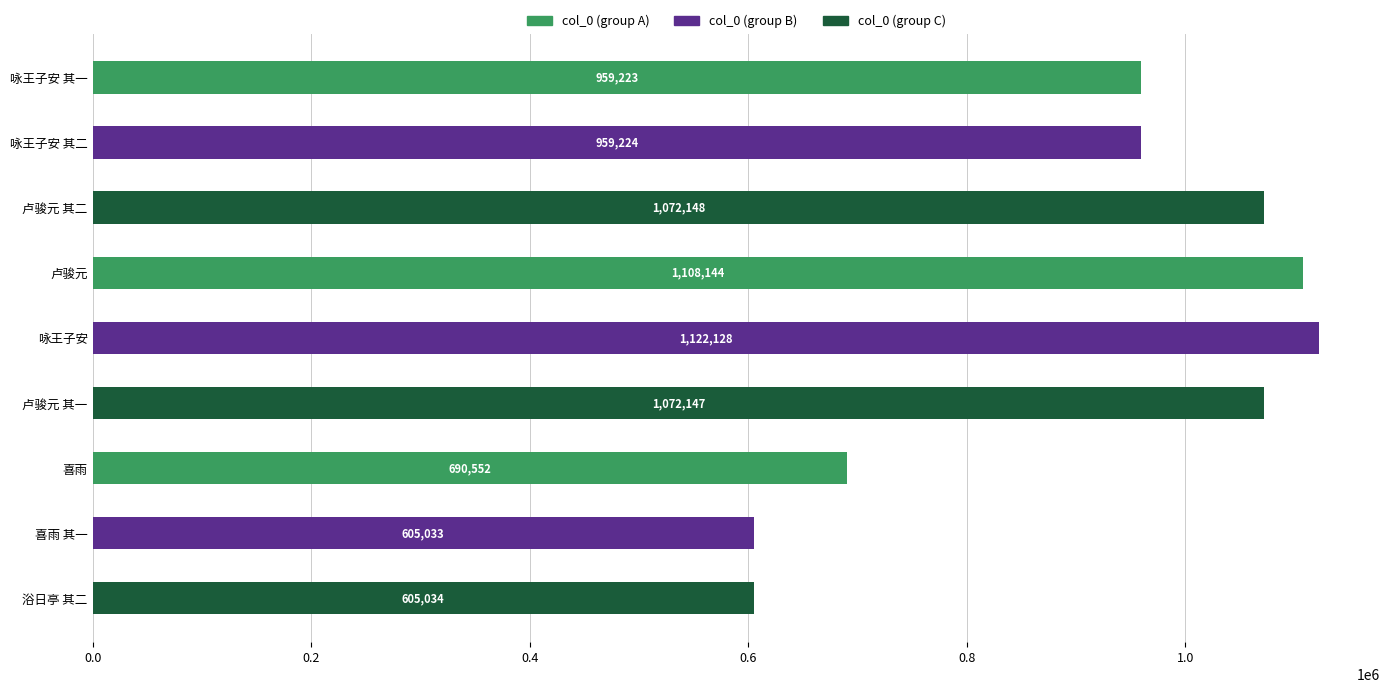

What is the change in value from 卢骏元宪使寄示会稽竞秀阁识舟亭二诗为各赋一首 其二 to 学宪二无公以喜雨及登浴日亭二诗索和次来韵赋之 其二 浴日亭?

-467114